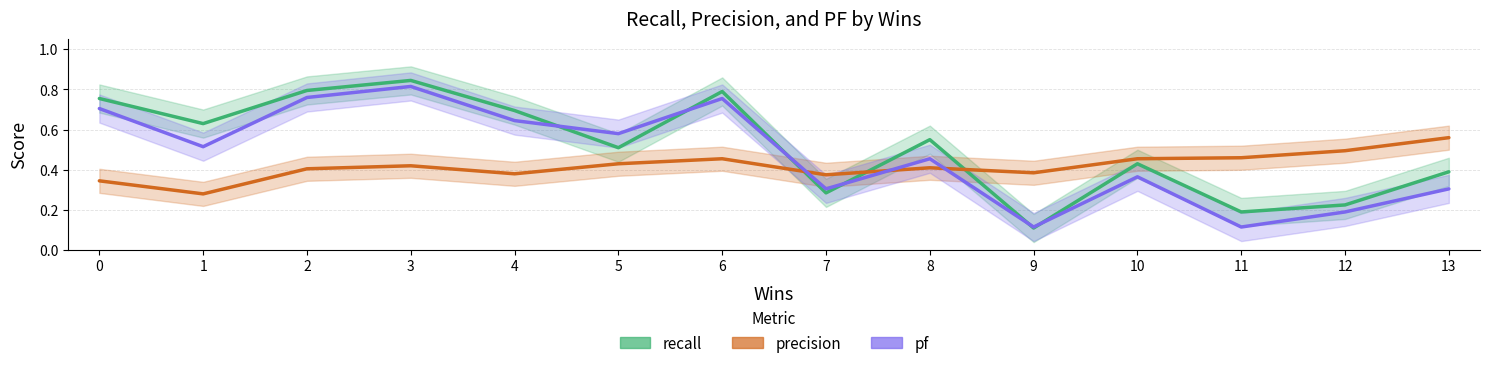

Which series changed the most between 4 and 12?

recall